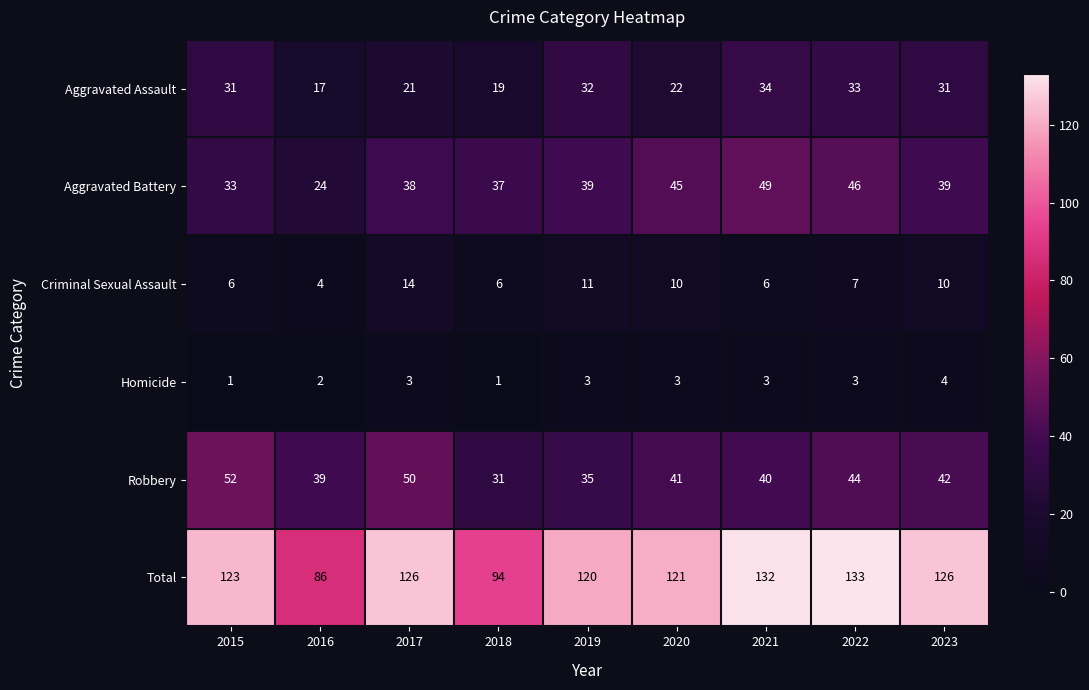

The Robbery series shows 84 at 2017. True or false?

False